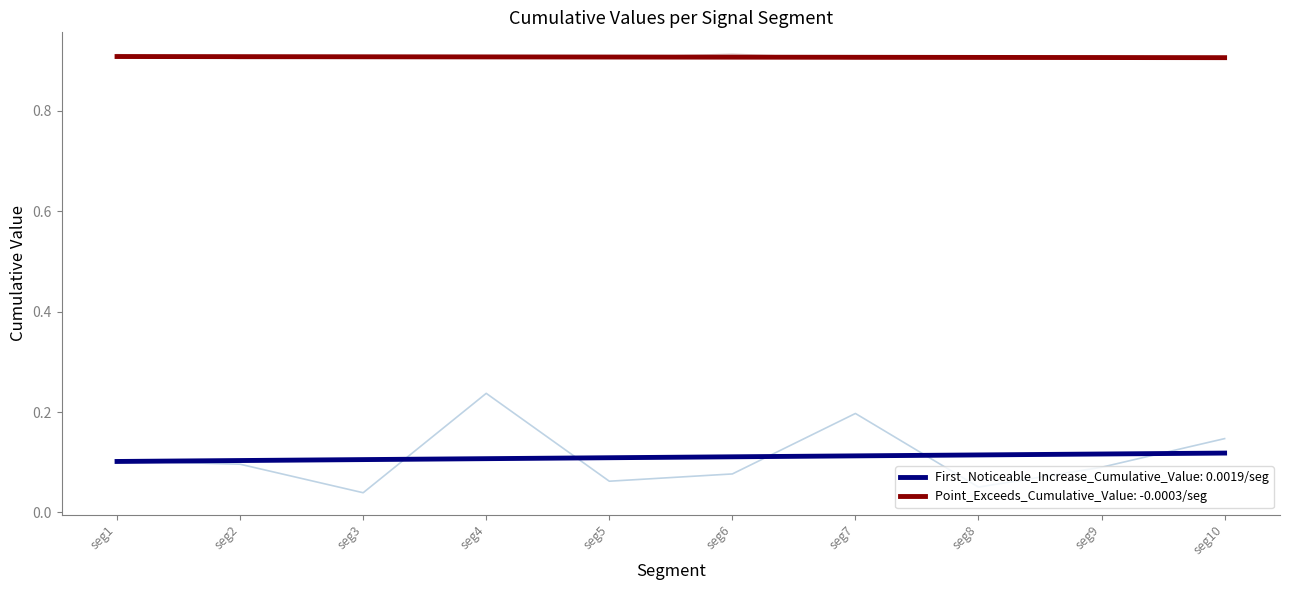

The value of First_Noticeable_Increase_Cumulative_Value: 0.0019/seg at seg4 is 0.1. True or false?

True